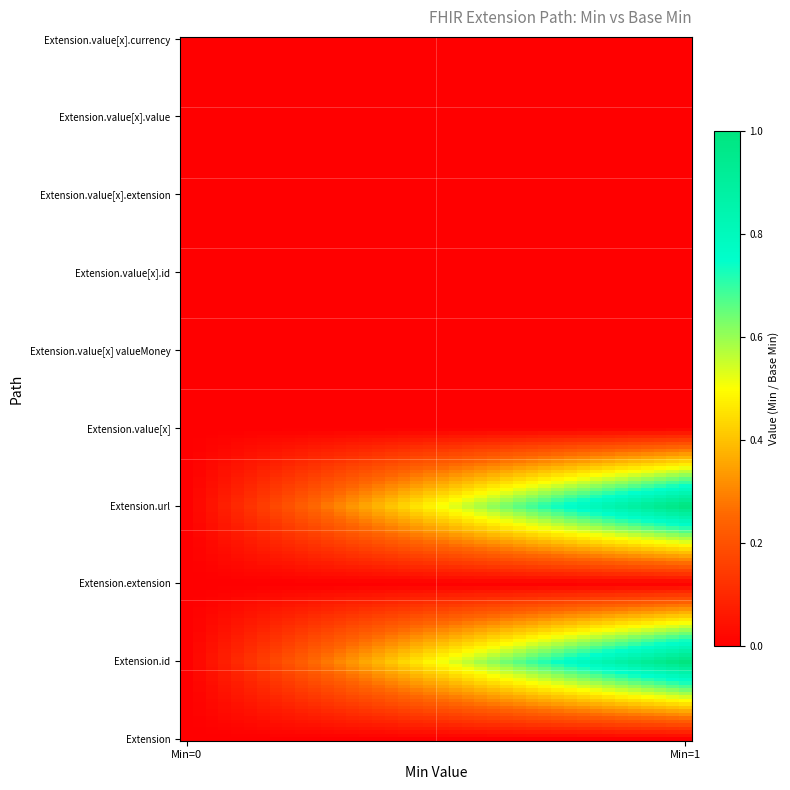

List the series in order of their peak value, highest first.

Extension.id, Extension.url, Extension, Extension.extension, Extension.value[x], Extension.value[x] valueMoney, Extension.value[x].id, Extension.value[x].extension, Extension.value[x].value, Extension.value[x].currency